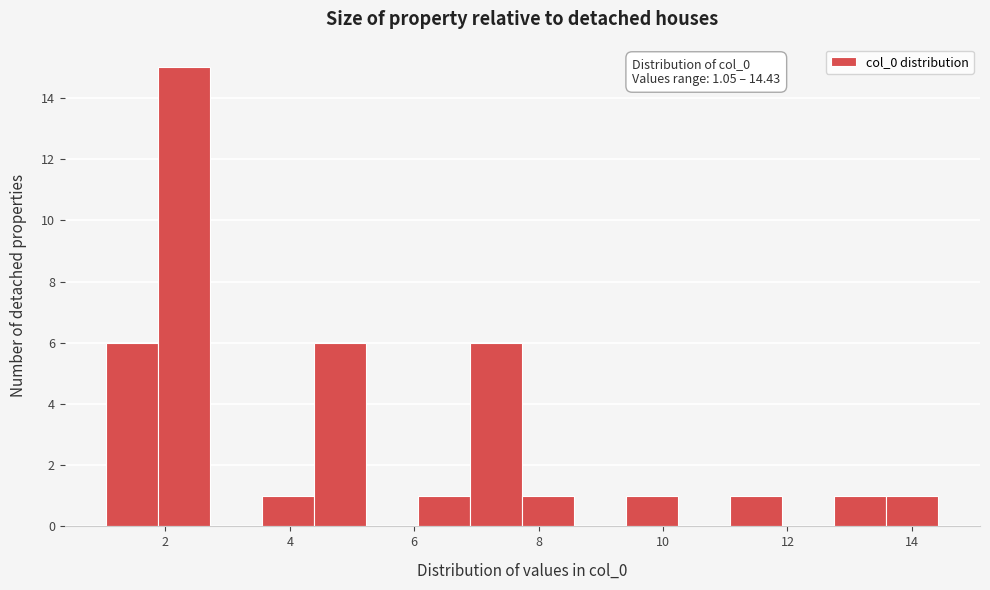

Which range on the x-axis has the tallest bar?

1.8 to 2.8